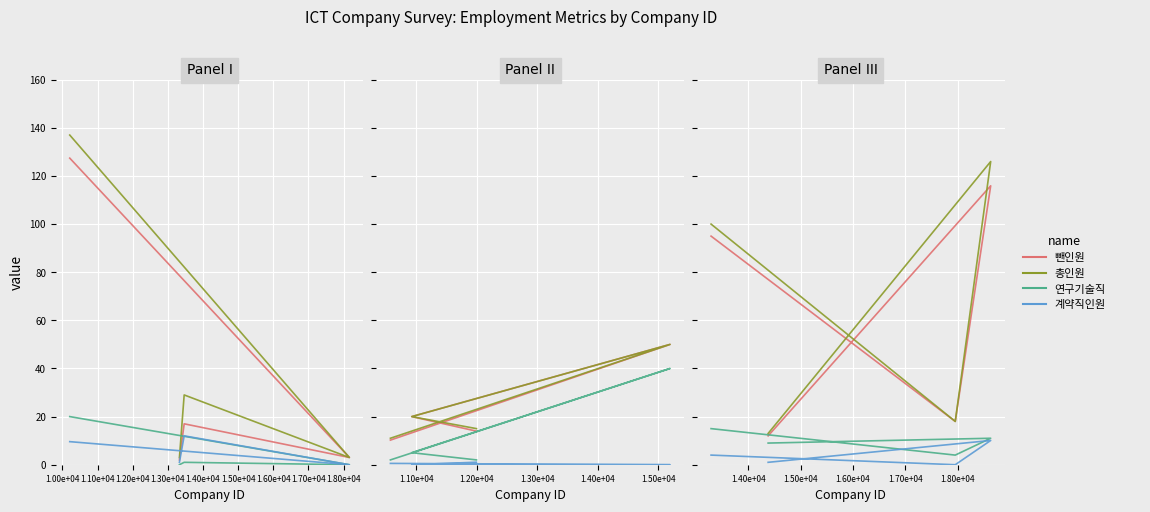

Where is the first local maximum for 계약직인원?

1.00e+04